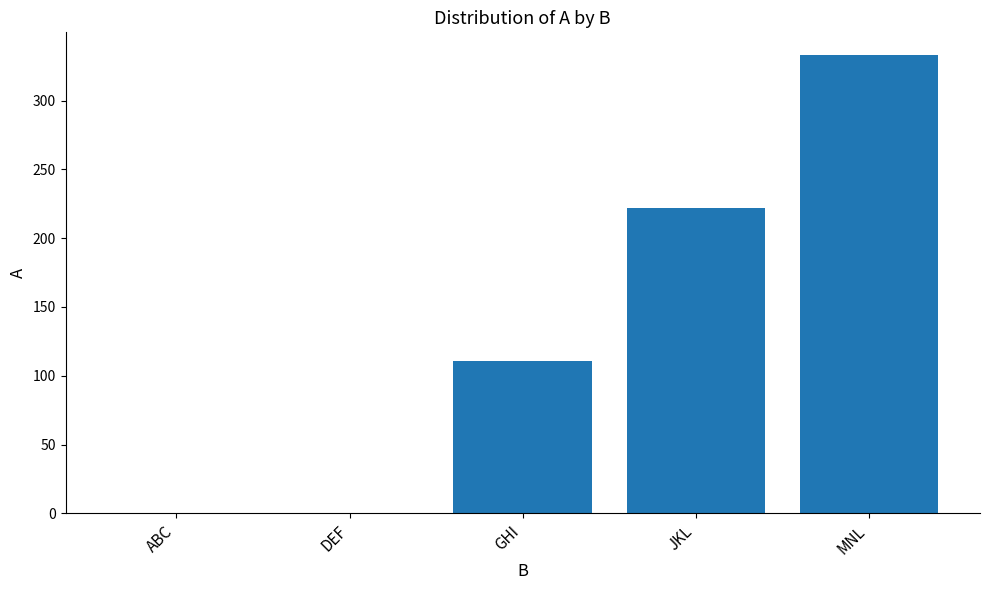

What is the maximum value shown in the chart?

333